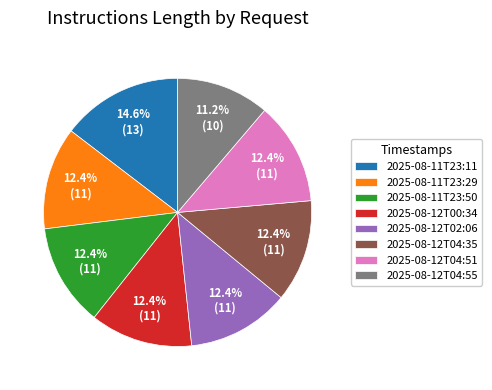

Does 2025-08-12T04:35 represent more than half of the total?

No